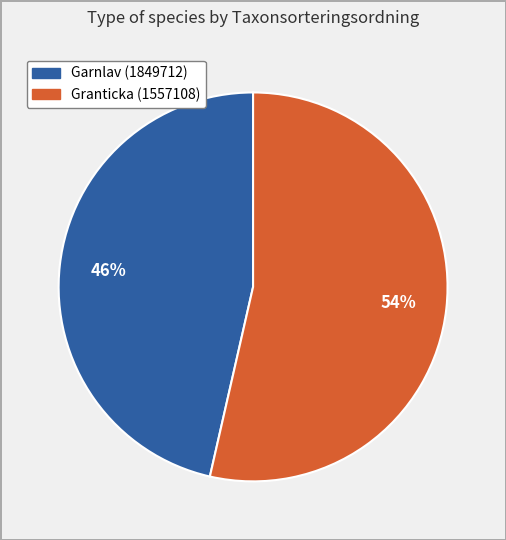

Which has a higher value, Granticka (1557108) or Garnlav (1849712)?

Granticka (1557108)